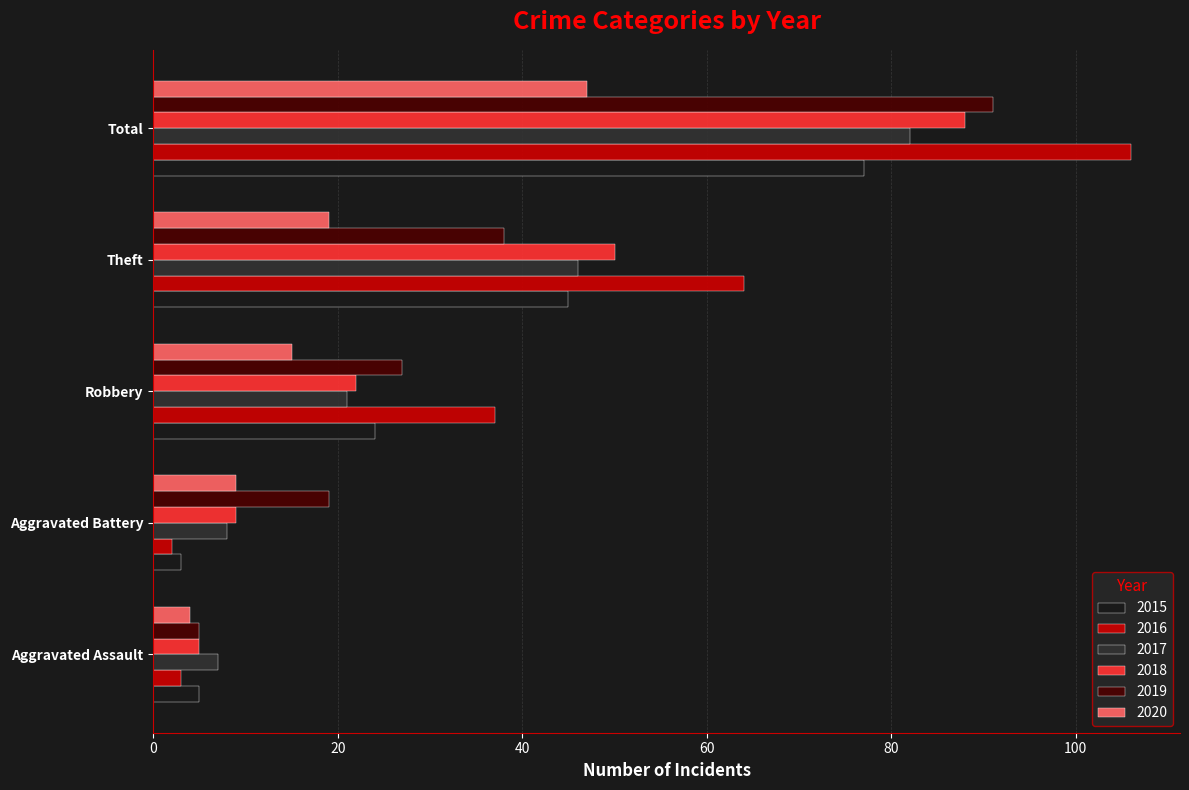

Between Aggravated Assault and Aggravated Battery, which series saw the biggest shift?

2019